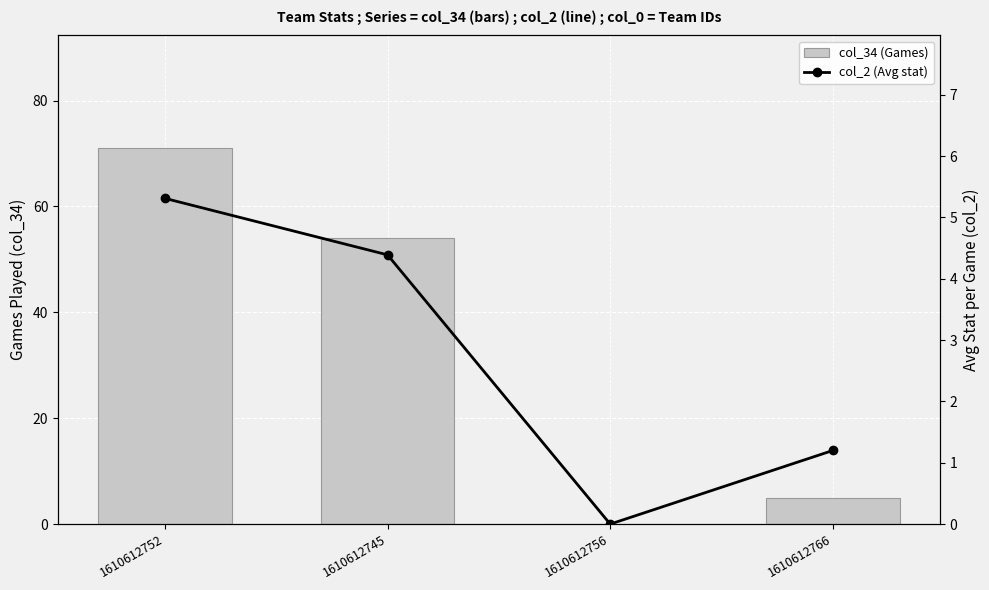

What is the difference between the maximum and second lowest values in the col_2 (Avg stat) series?

4.1